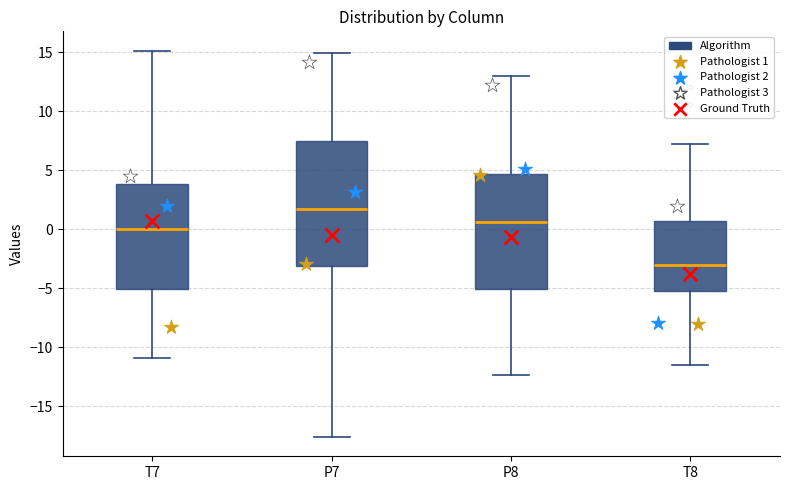

Where does the median line of the box for T7 sit on the y-axis? The values are not printed on the chart, so give them approximately, as read against the axis.

0.0